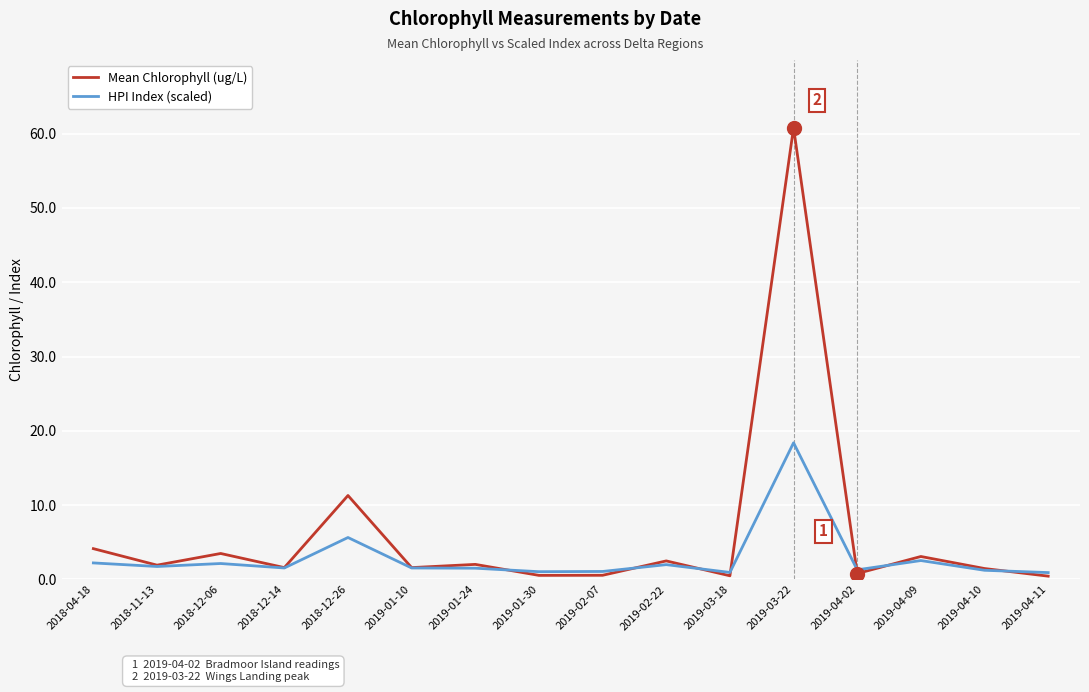

What is the spread (max minus min) of values at 2019-01-24?

0.5